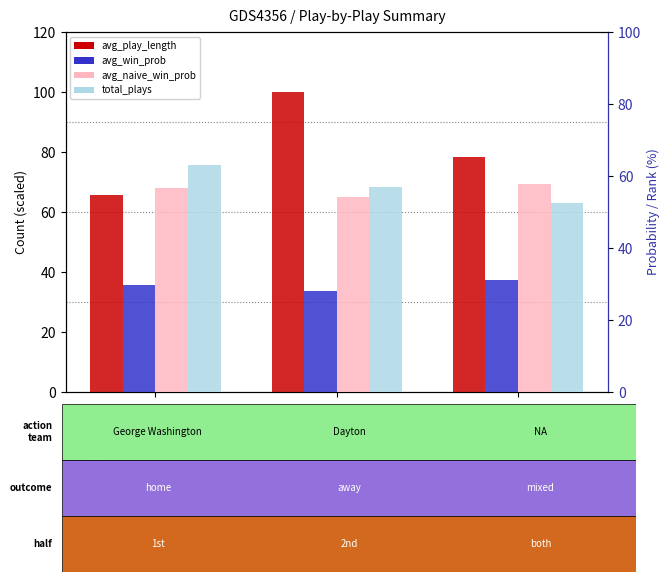

Which series has the largest total across all categories?

avg_play_length (scaled)